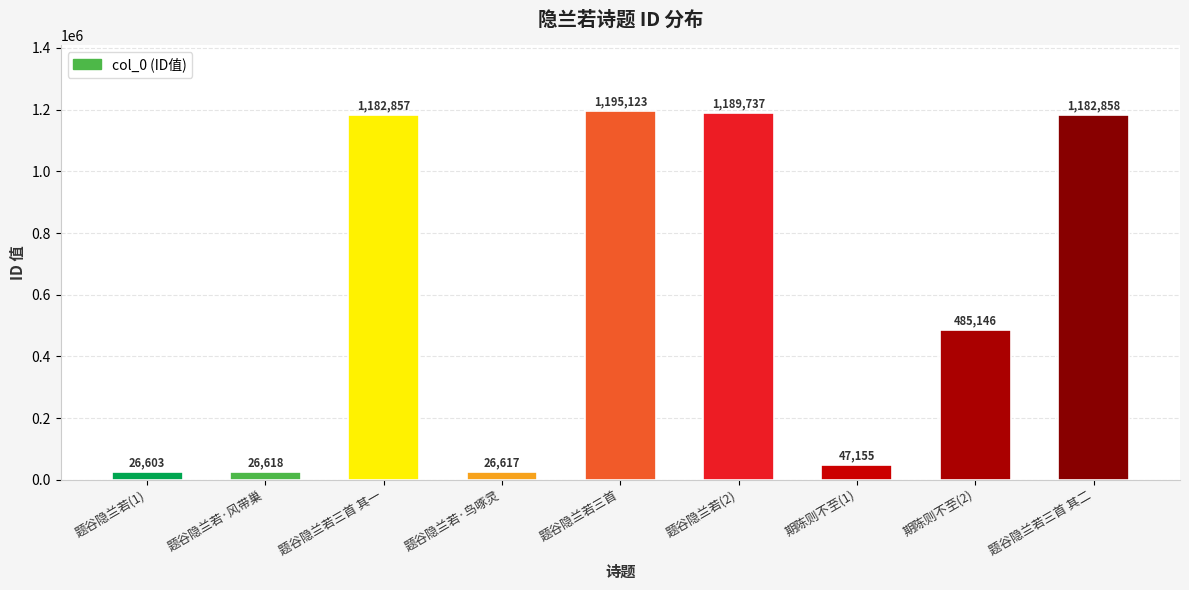

True or false: the data shows 26603 at 题谷隐兰若(1).

True